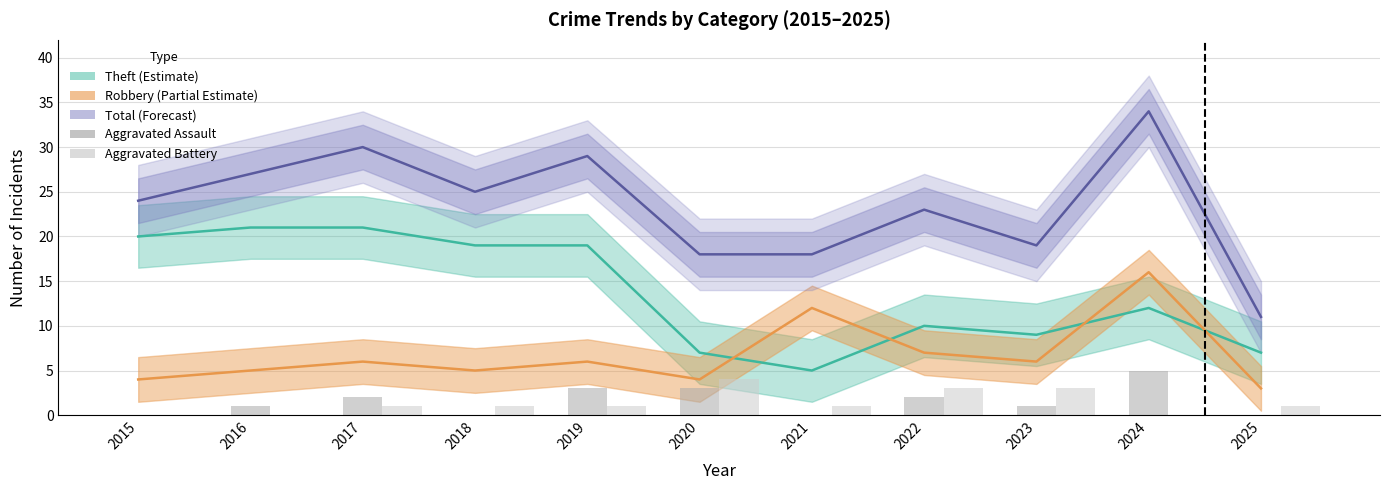

What is the difference between the Aggravated Assault values at 2021 and 2024?

5